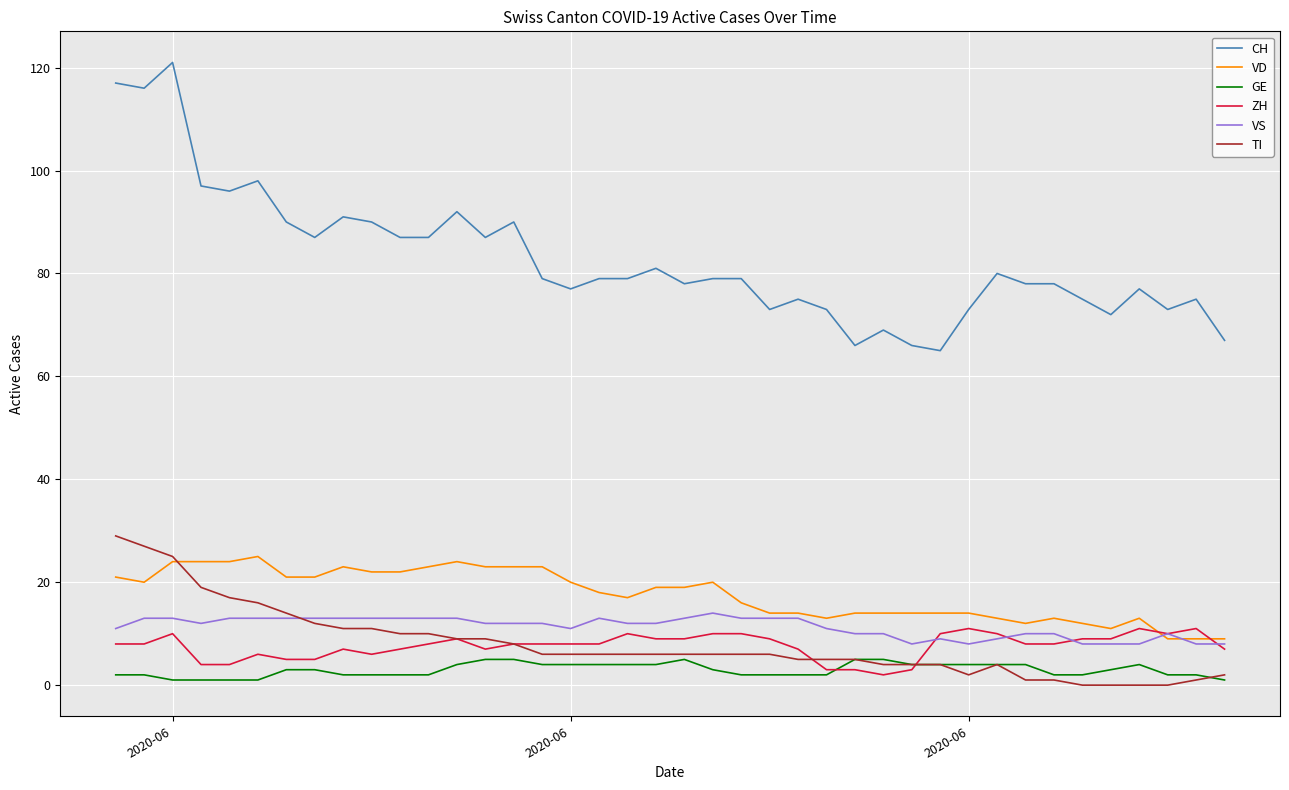

Which series has the largest total across all categories?

CH